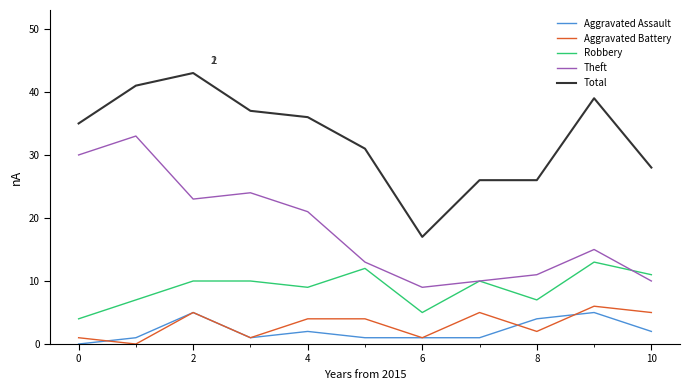

What is the greatest value displayed?

43